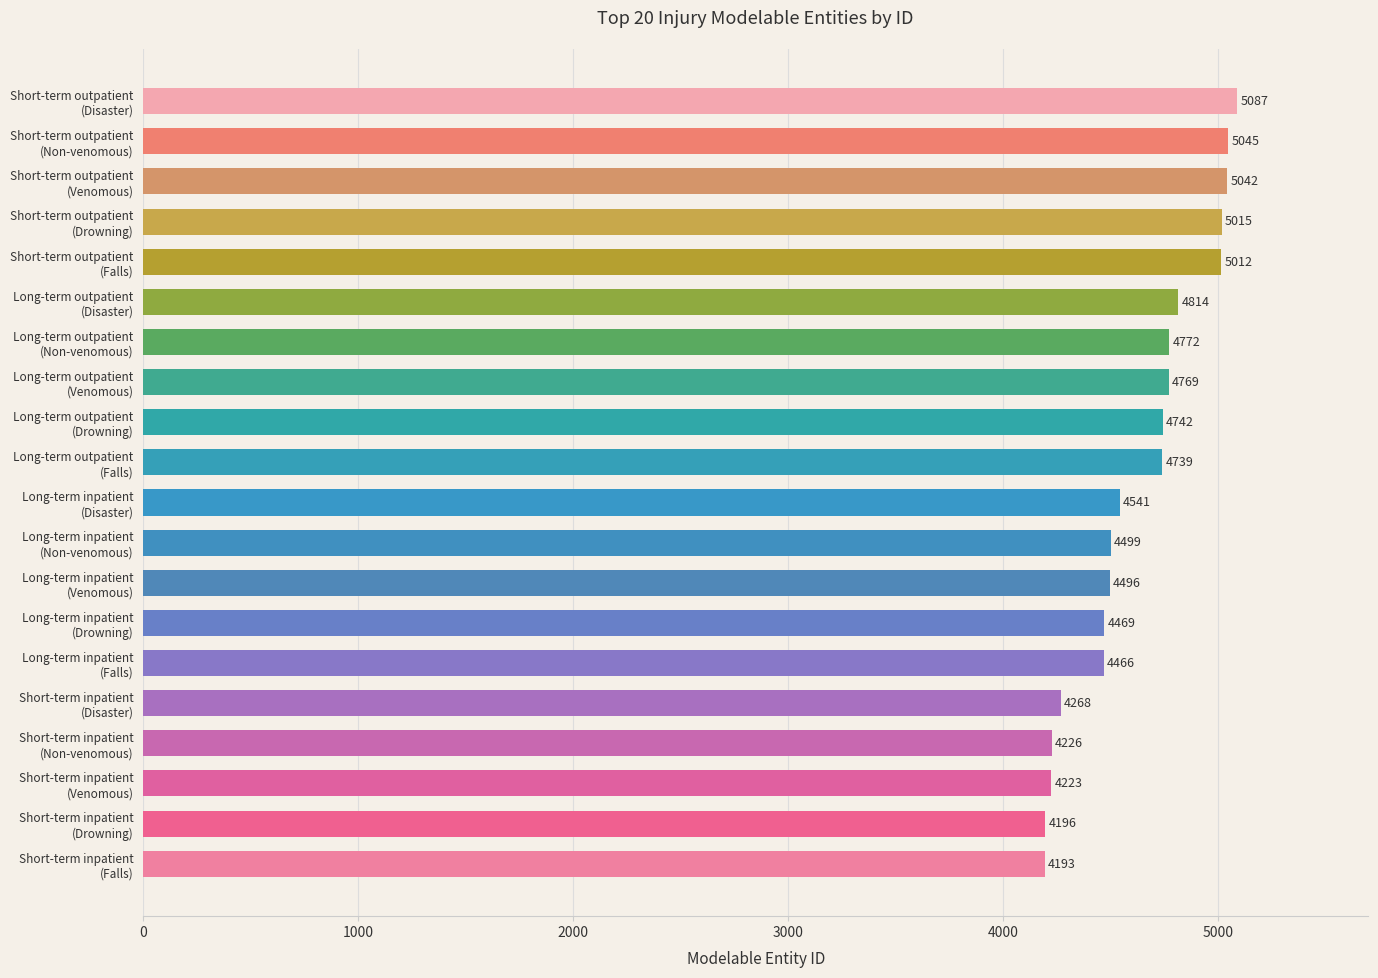

Are the bars horizontal?

Yes